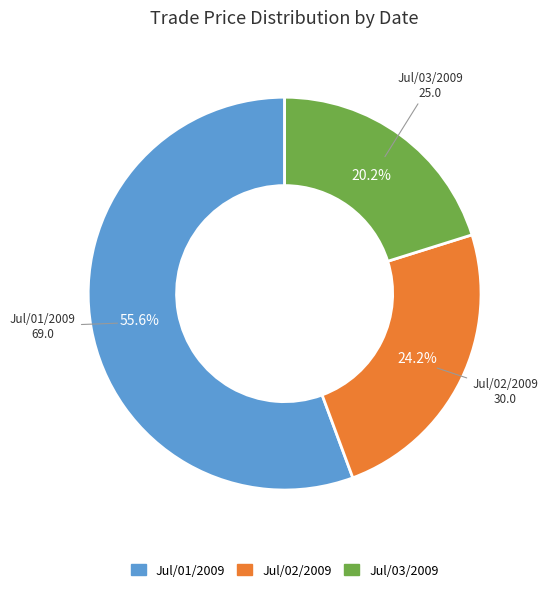

Does Jul/01/2009 account for over 50% of the chart?

Yes